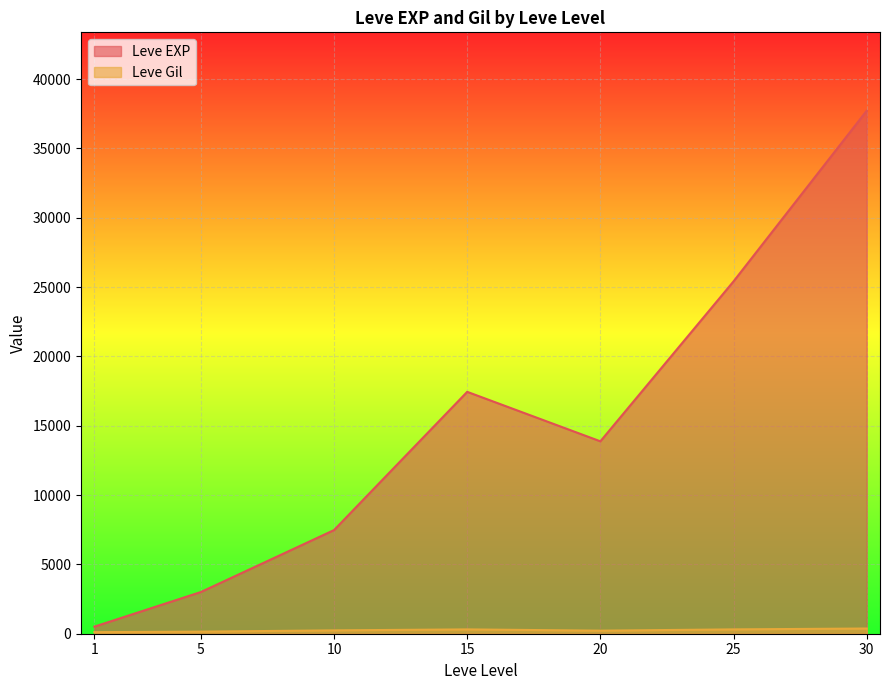

Which series ends up on top after the final intersection of Leve EXP and Leve Gil?

Leve EXP